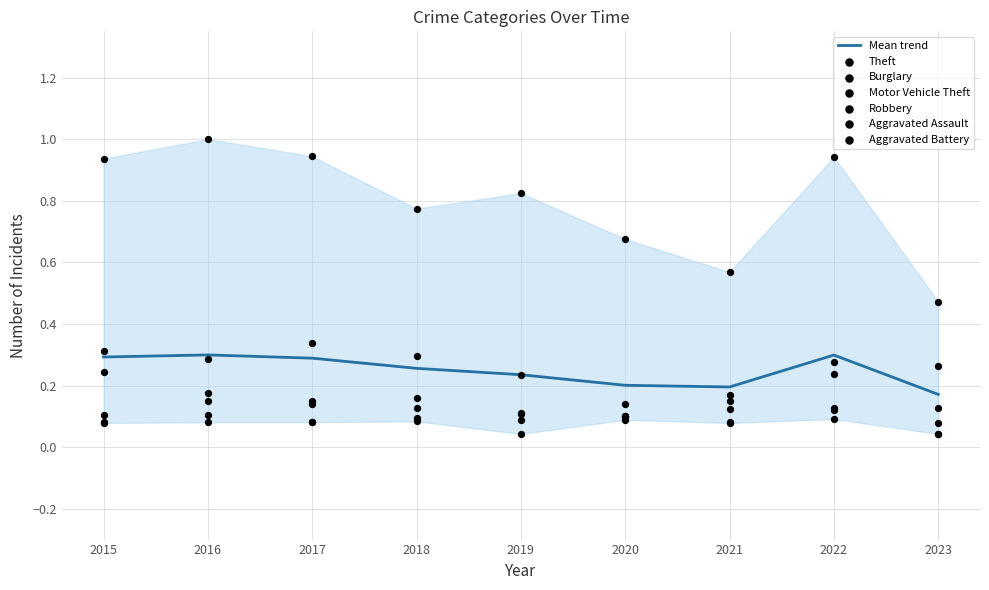

Which series has the widest spread of Y values?

Theft